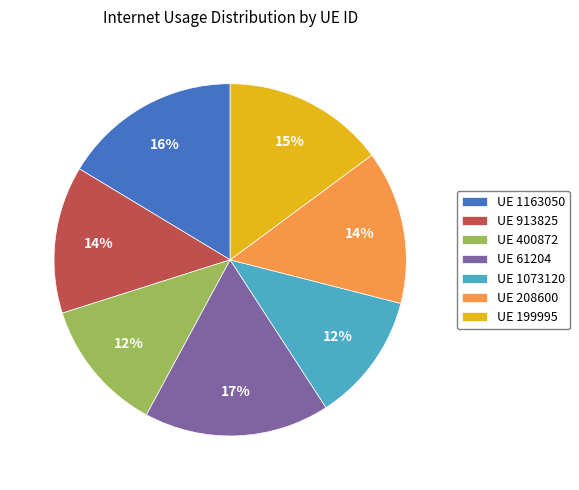

Which has a higher value, UE 1073120 or UE 61204?

UE 61204